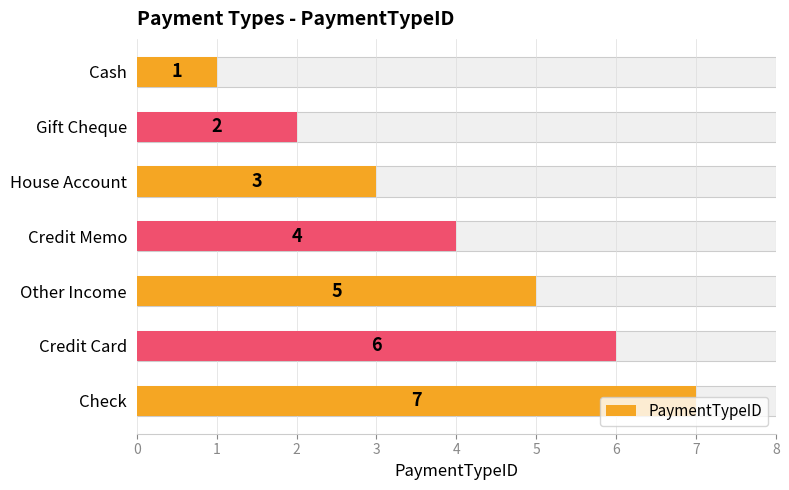

What is the value of the 5th bar from the left?

5